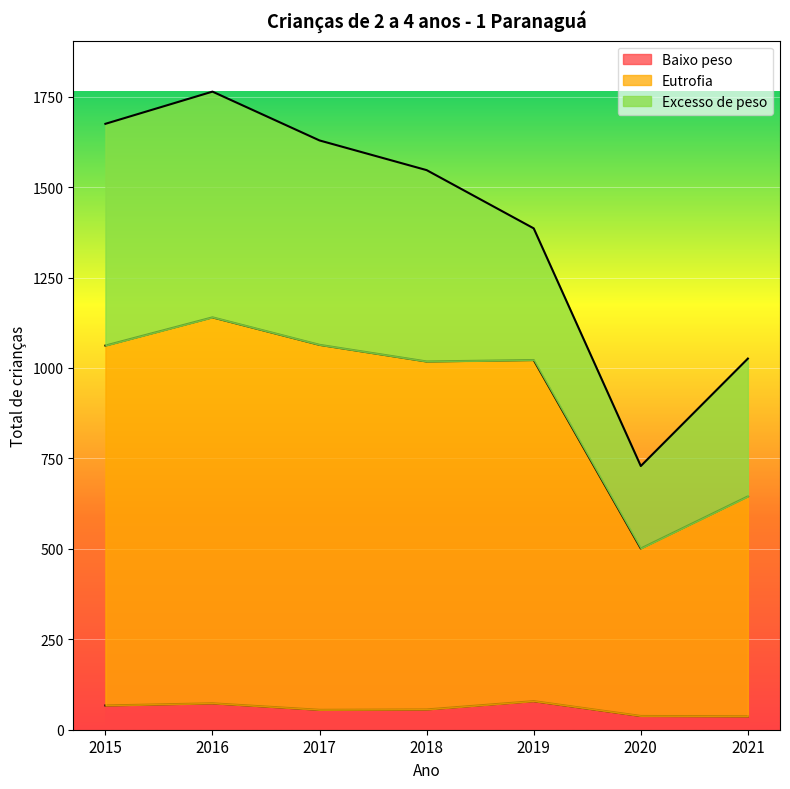

Which category has the highest value in the Eutrofia series?

2016